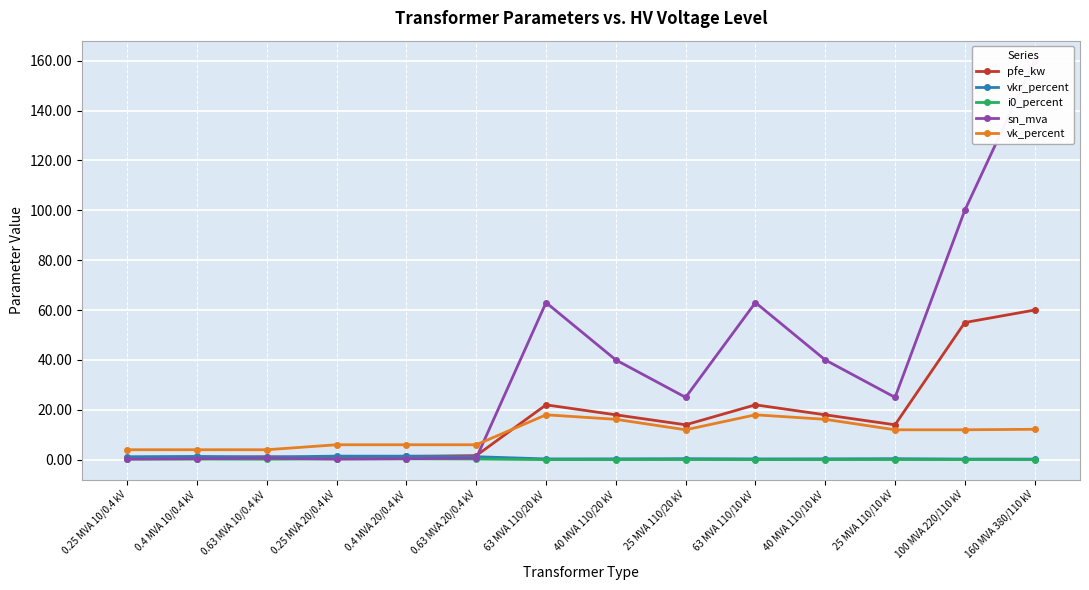

Read the vk_percent value at 0.4 MVA 20/0.4 kV.

6.0